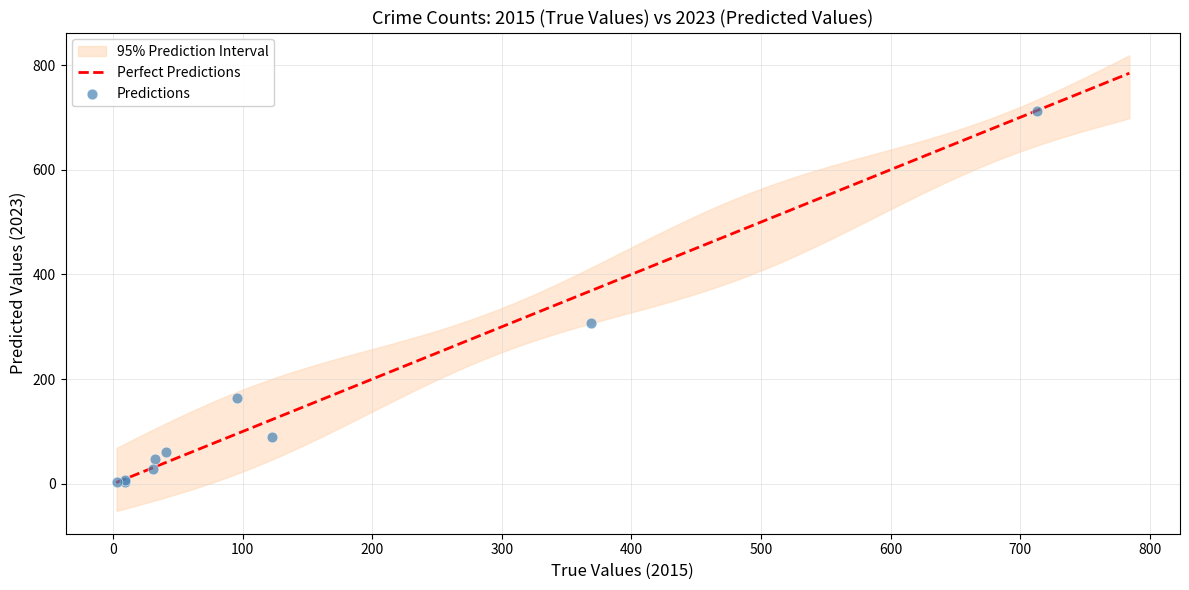

What Y value in the scatter plot is closest to 358?

308